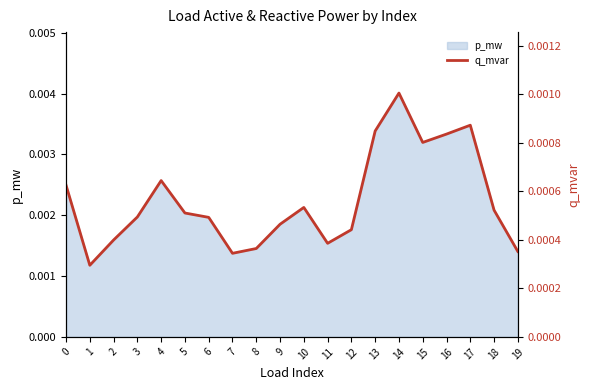

At which label is the value closest to 0?

1